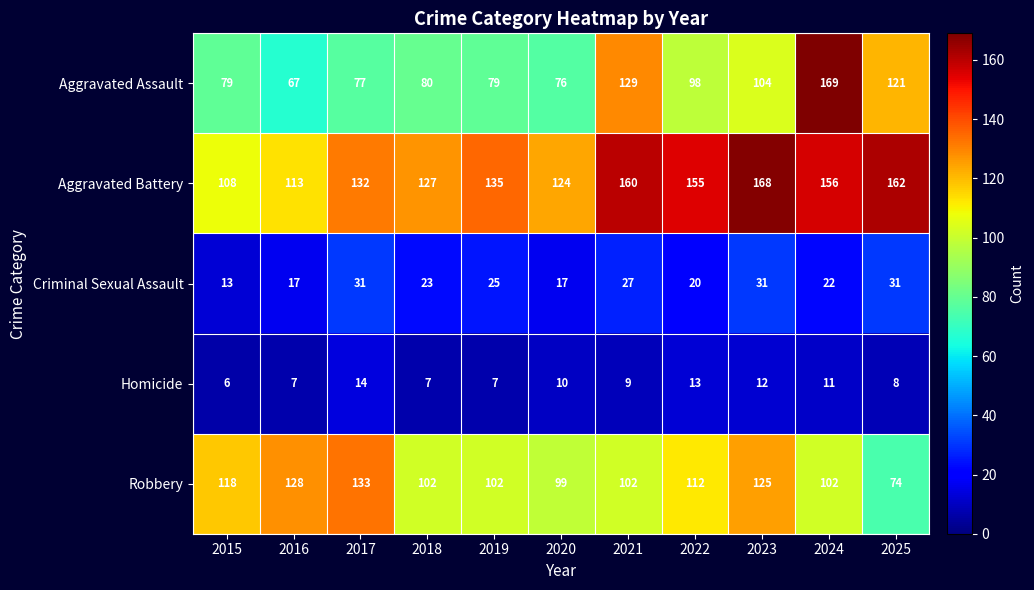

Where is Aggravated Assault nearest to the value 118?

2025